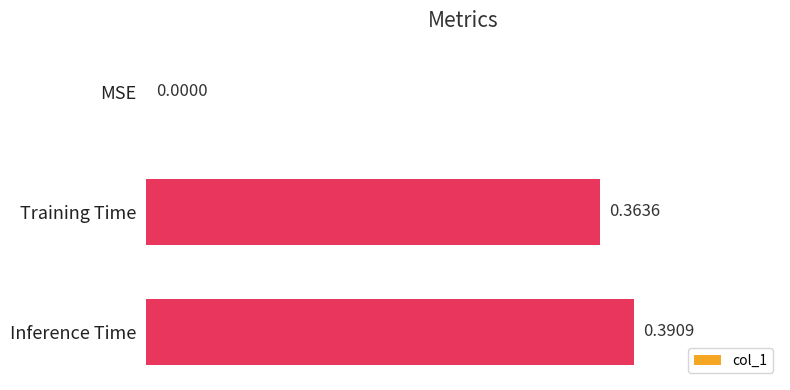

Which has a higher value, MSE or Inference Time?

Inference Time